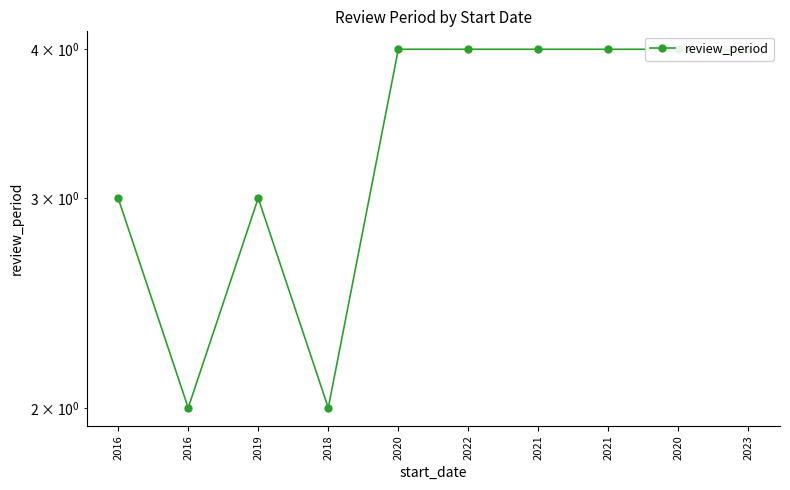

Rank the categories by value from highest to lowest.

2020, 2022, 2021, 2021, 2020, 2023, 2016, 2019, 2016, 2018